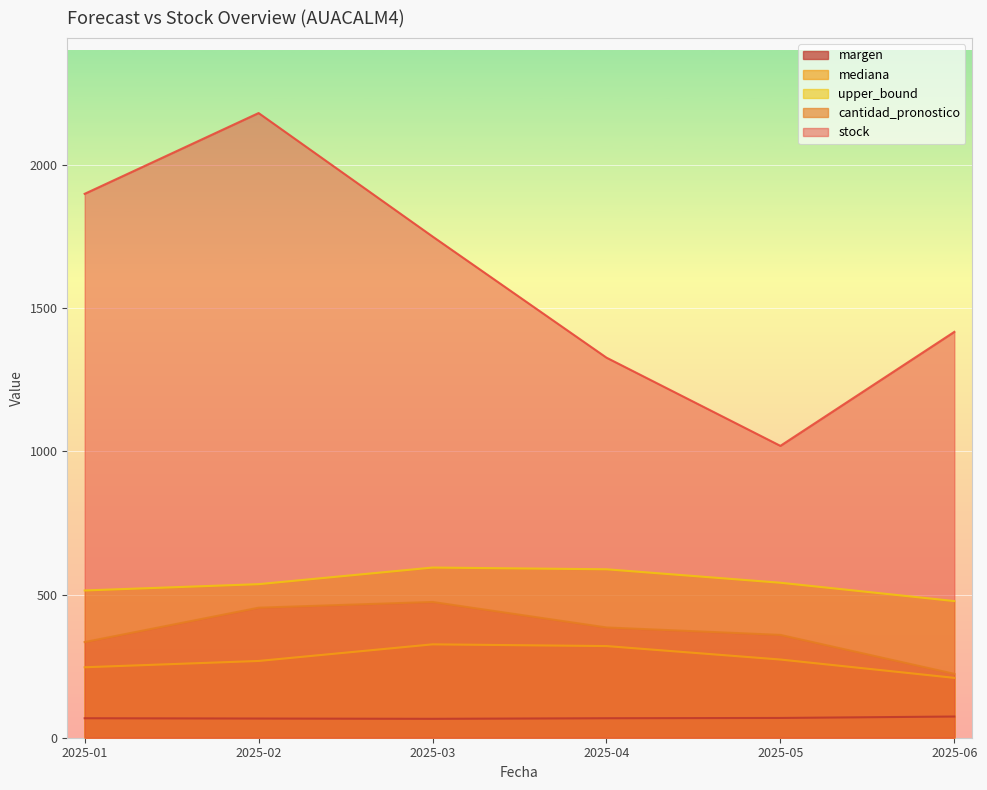

What is the average value of the stock series?

1598.8